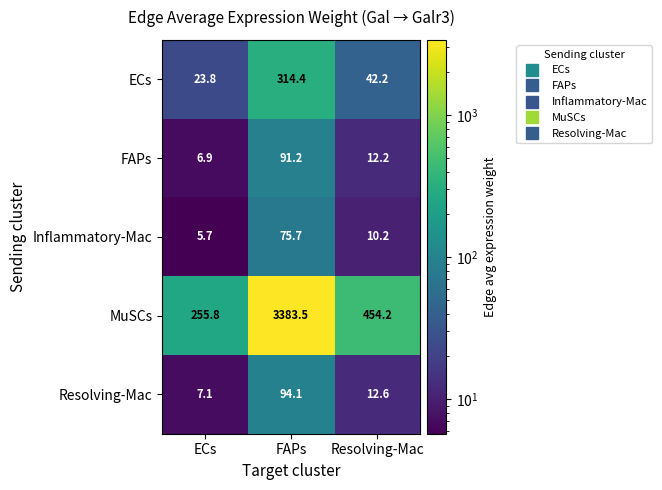

At FAPs, list the series in order from largest to smallest.

MuSCs, ECs, Resolving-Mac, FAPs, Inflammatory-Mac